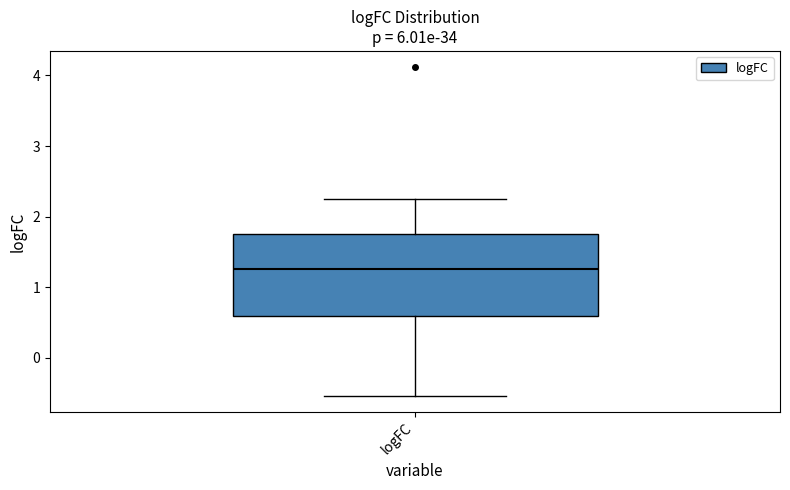

Transcribe this box plot: give where the median line is, the range the box spans, and where the two whiskers end, as read against the y-axis. The values are not printed on the chart, so give them approximately, as read against the axis.

median 1.3, box 0.6 to 1.8, whiskers -0.5 to 2.2